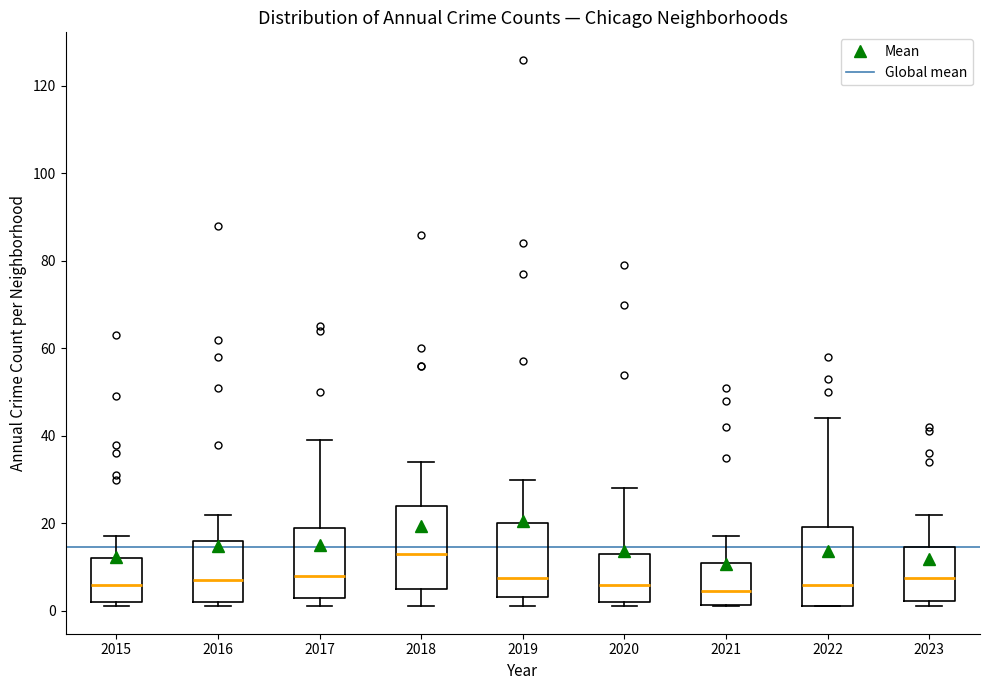

Reading left to right, read every box against the y-axis: the position of its median line, the range the box covers, and the ends of its whiskers. The values are not printed on the chart, so give them approximately, as read against the axis.

2015: median 6, box 2 to 12, whiskers 2 (just below the box's lower edge) to 18
2016: median 8, box 2 to 16, whiskers 2 (just below the box's lower edge) to 22
2017: median 8, box 4 to 20, whiskers 2 to 40
2018: median 14, box 6 to 24, whiskers 2 to 34
2019: median 8, box 4 to 20, whiskers 2 to 30
2020: median 6, box 2 to 14, whiskers 2 (just below the box's lower edge) to 28
2021: median 4, box 2 to 12, whiskers 2 to 18
2022: median 6, box 2 to 20, whiskers 2 to 44
2023: median 8, box 2 to 14, whiskers 2 (just below the box's lower edge) to 22